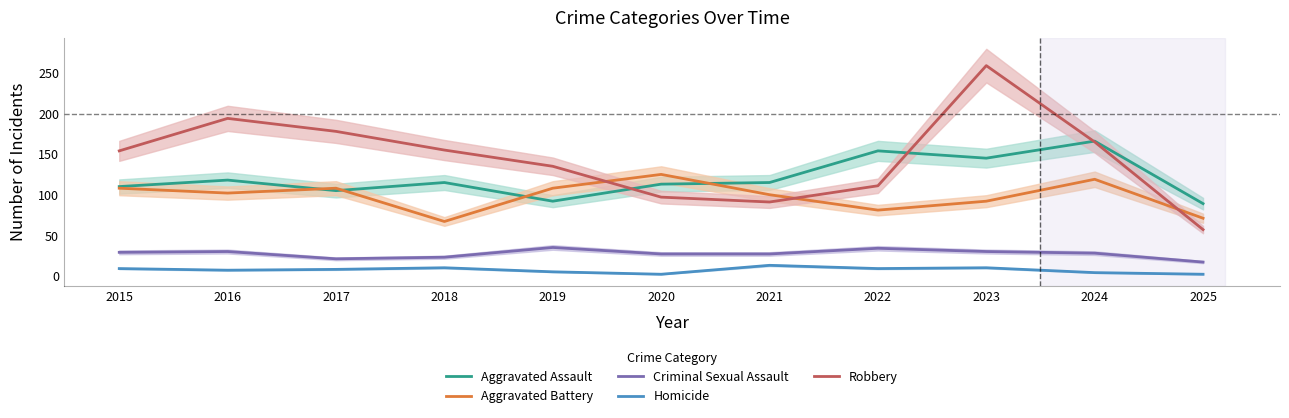

Rank the categories by Criminal Sexual Assault value from lowest to highest.

2025, 2017, 2018, 2020, 2021, 2024, 2015, 2016, 2023, 2022, 2019